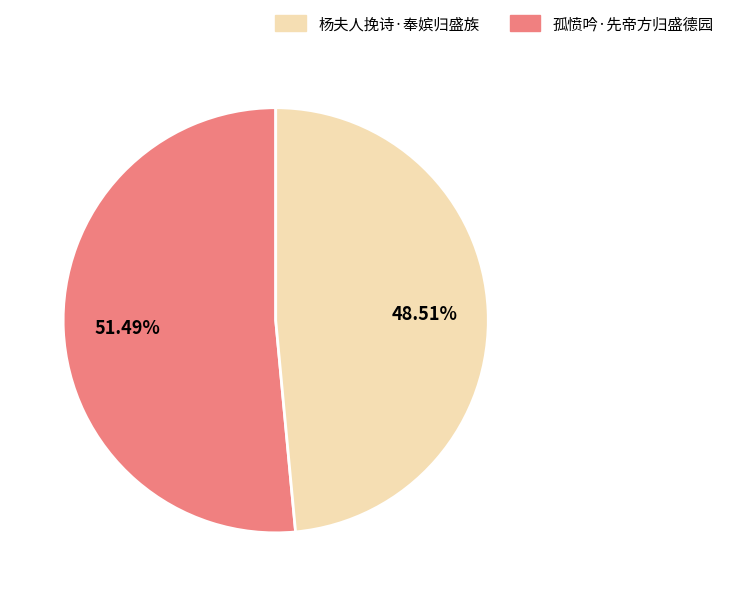

To the nearest percent, what is the difference between the largest and smallest slice percentages?

3%